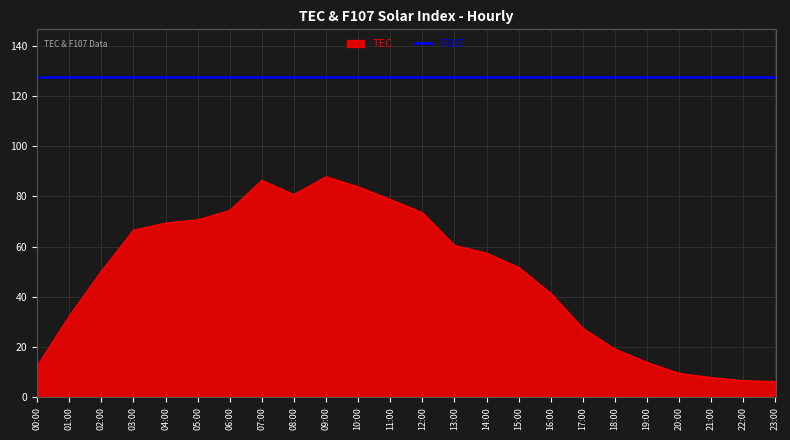

List the series in order of their overall mean, highest first.

F107, TEC